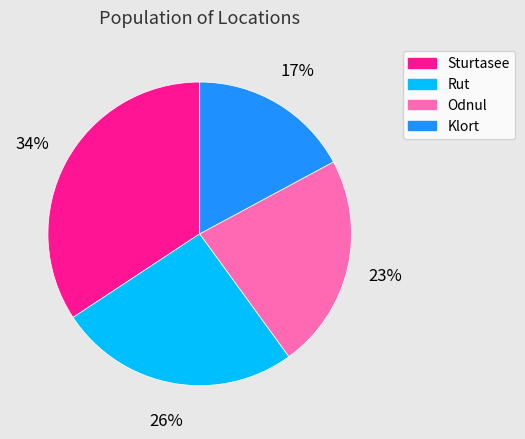

Which has a higher value, Rut or Odnul?

Rut